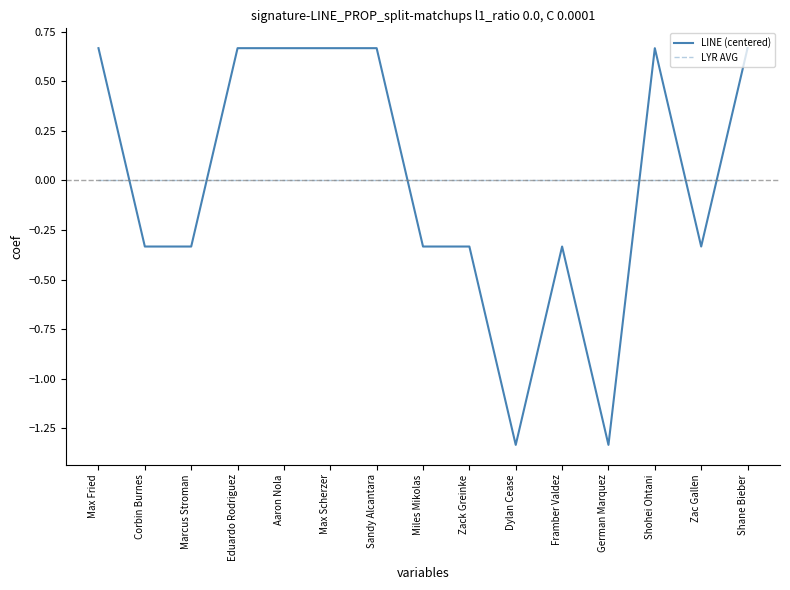

How many LINE (centered) values are between 0 and 1?

7